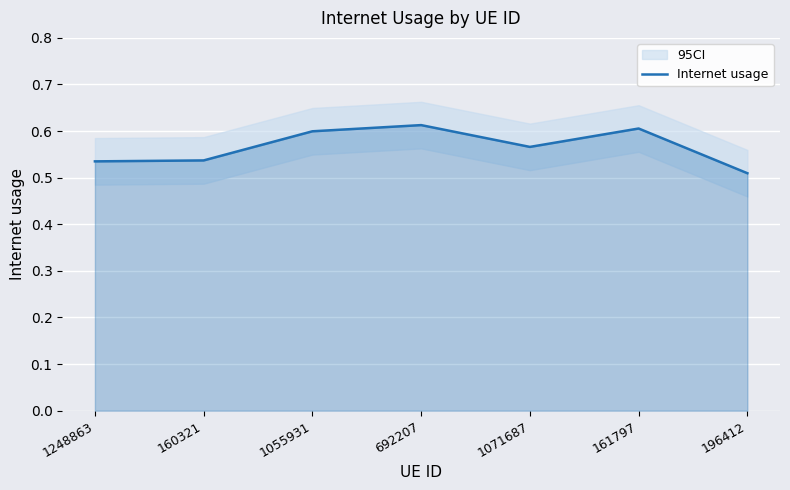

How many lines are shown in the chart?

1